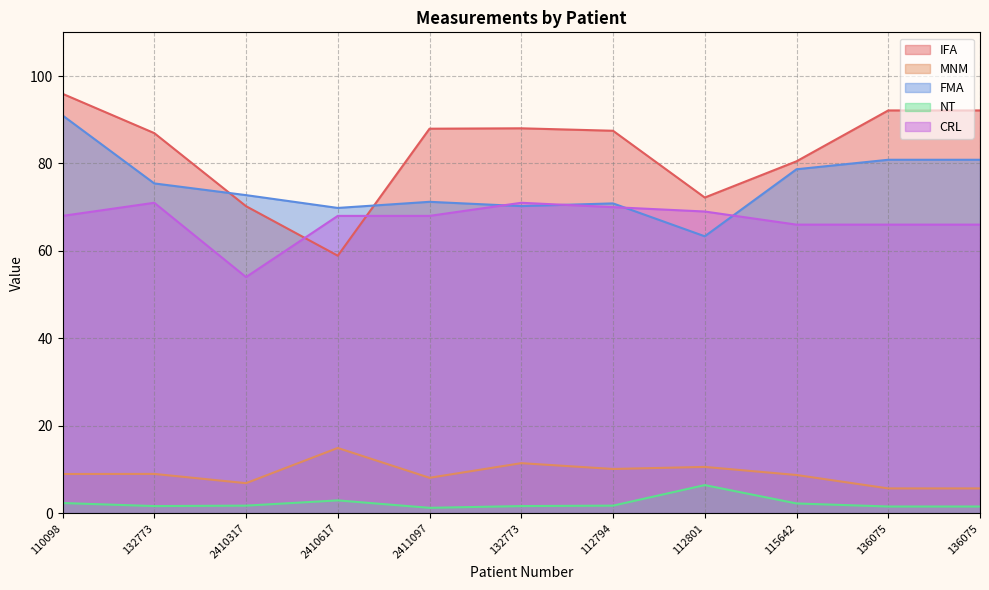

What is the sum of all NT values?

24.6